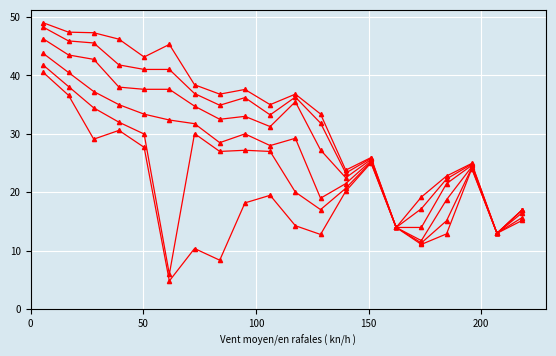

How many data points does each series have?

20